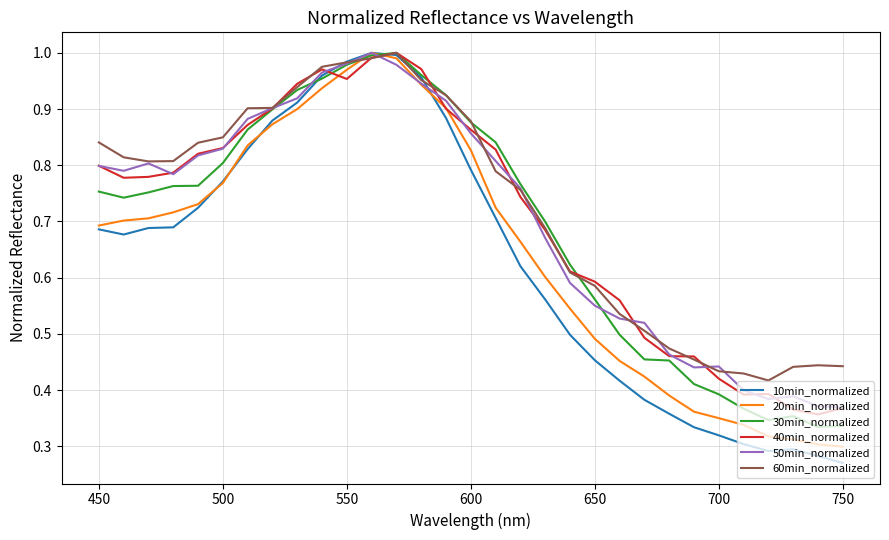

Which series has the largest range (max minus min)?

10min_normalized